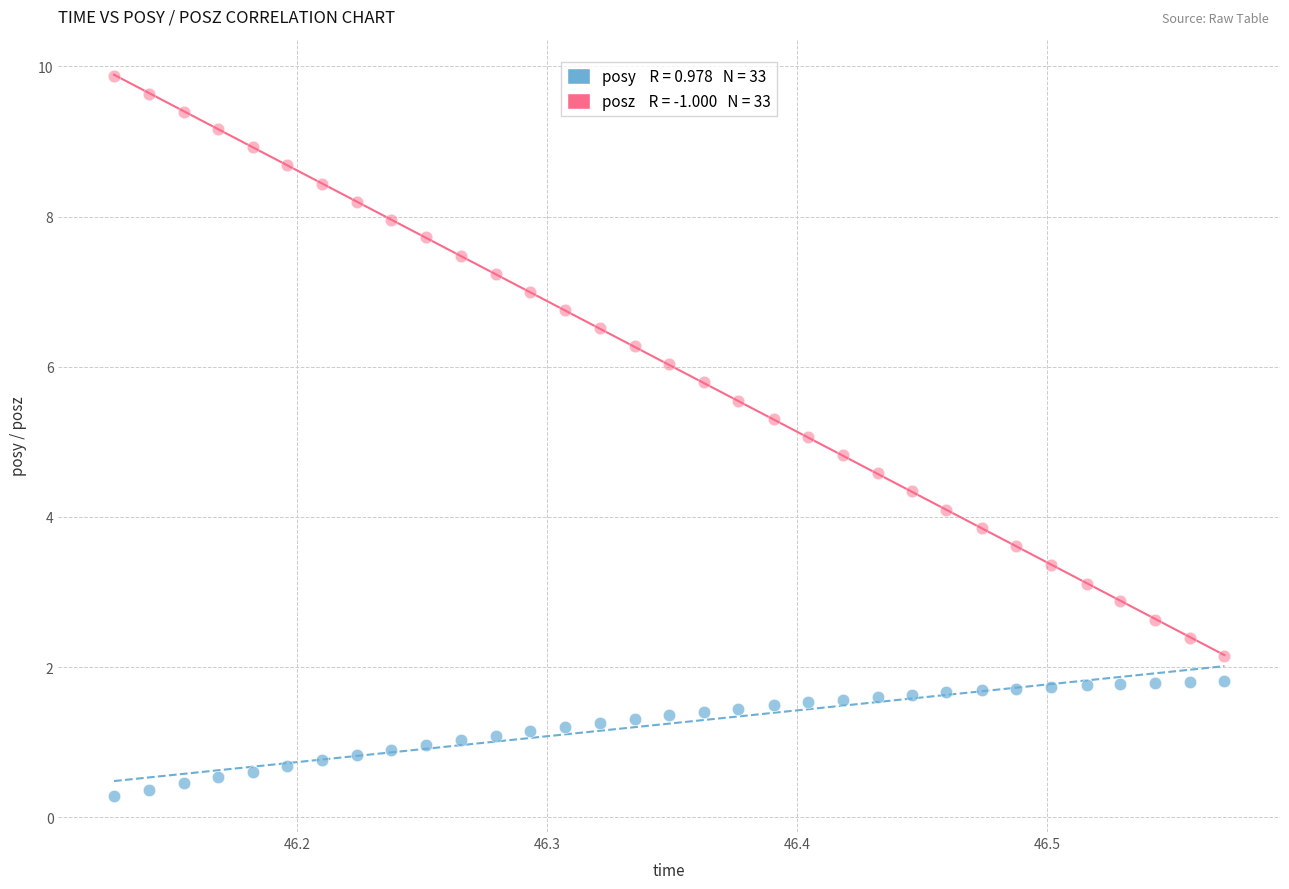

Across all data points, what is the range of X values (max minus min)?

0.4